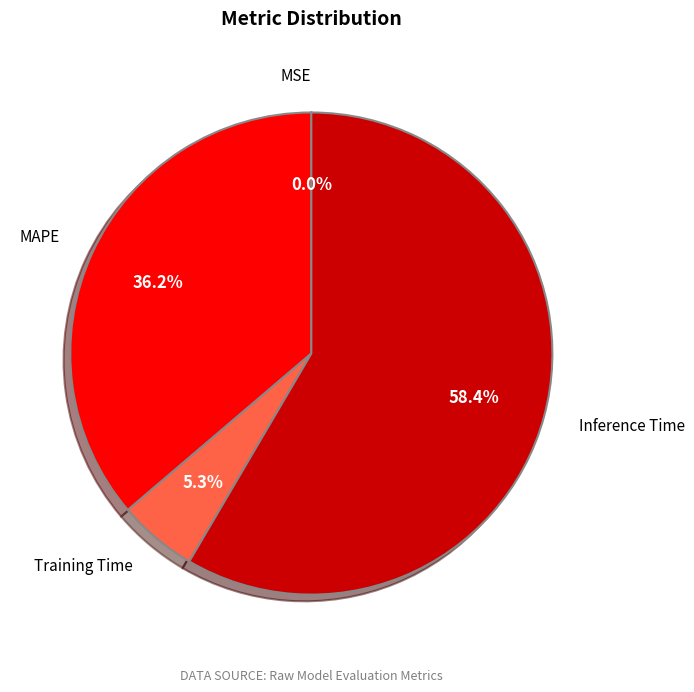

Which slice represents more than half of the pie?

Inference Time